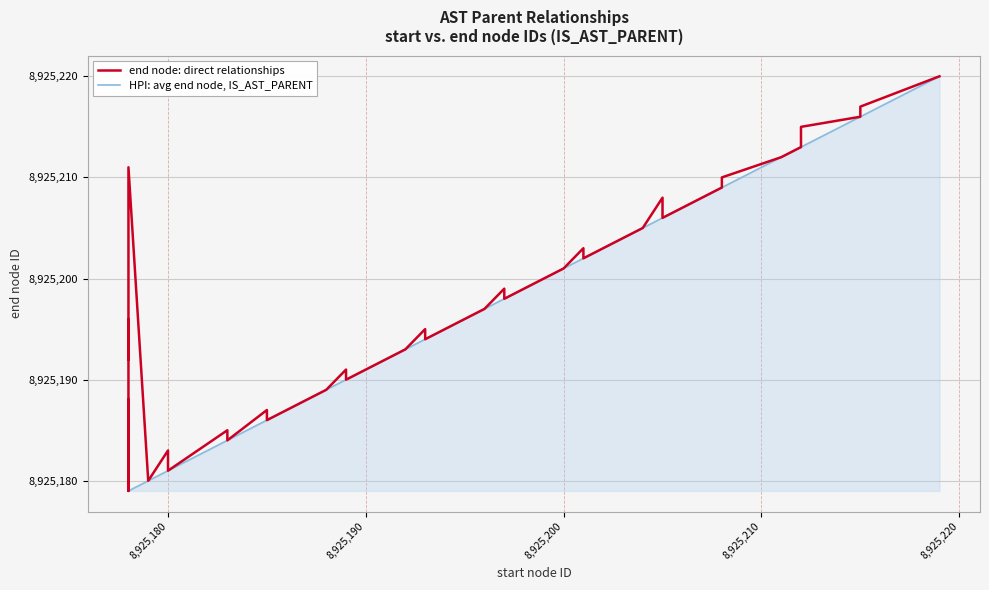

What is the highest value of the HPI: avg end node, IS_AST_PARENT series?

8925220